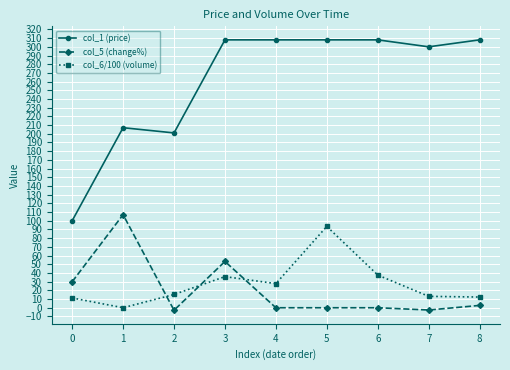

How many data points in col_6/100 (volume) are above 15?

5